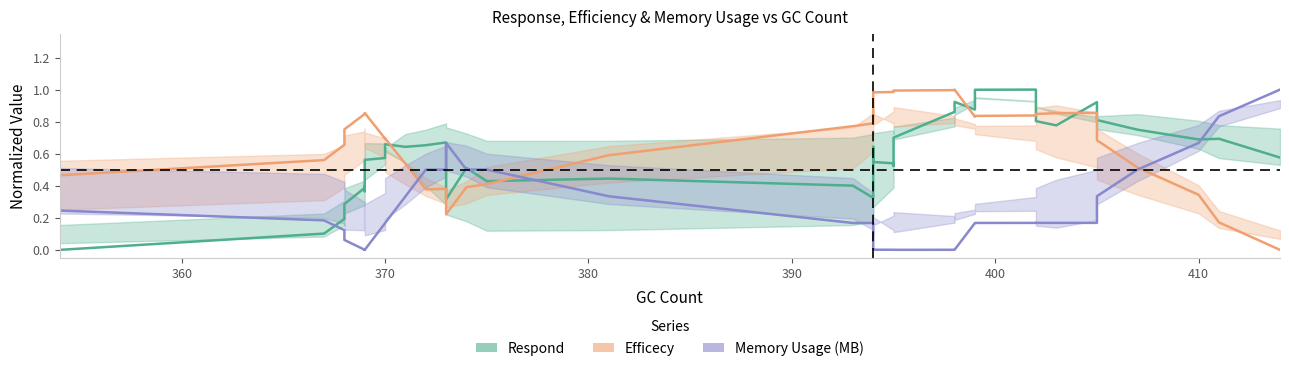

True or false: Memory Usage (MB) and Efficecy cross at least once.

True